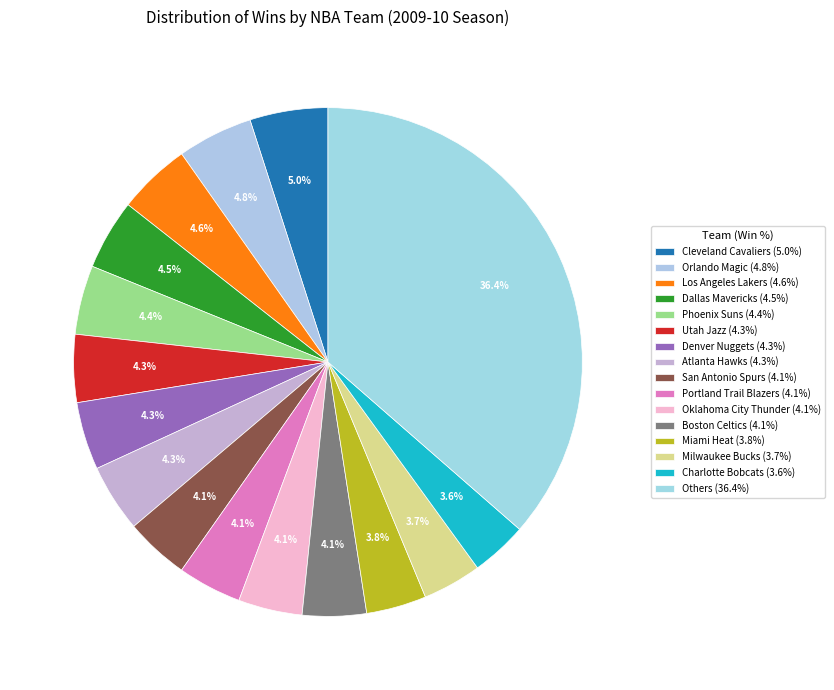

Count the number of slices in the pie.

16